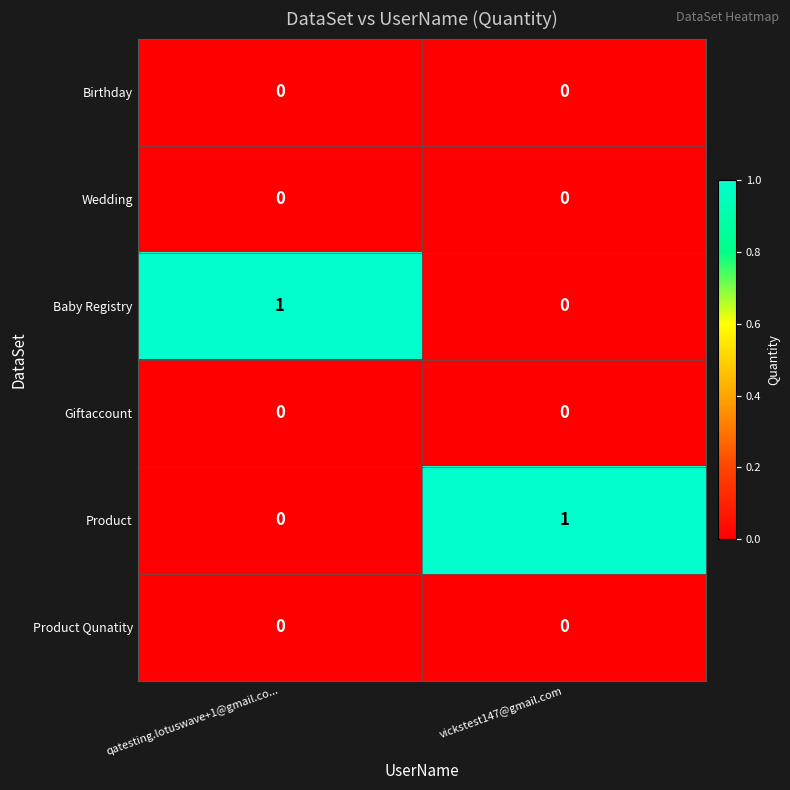

At which label is Product closest to 0?

qatesting.lotuswave+1@gmail.co...